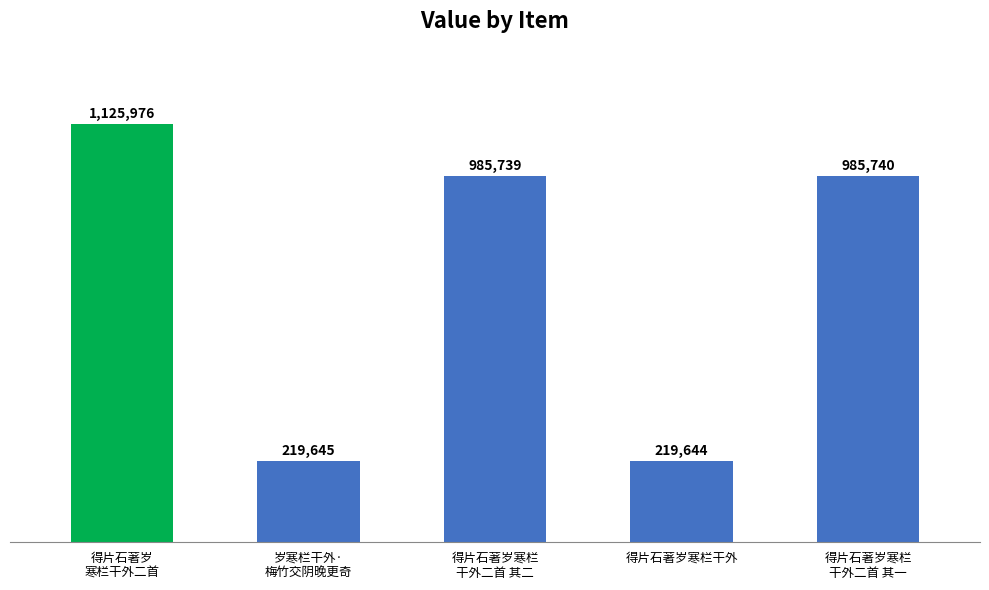

List the labels in order of value, largest first.

得片石著岁
寒栏干外二首, 得片石著岁寒栏
干外二首 其一, 得片石著岁寒栏
干外二首 其二, 岁寒栏干外·
梅竹交阴晚更奇, 得片石著岁寒栏干外